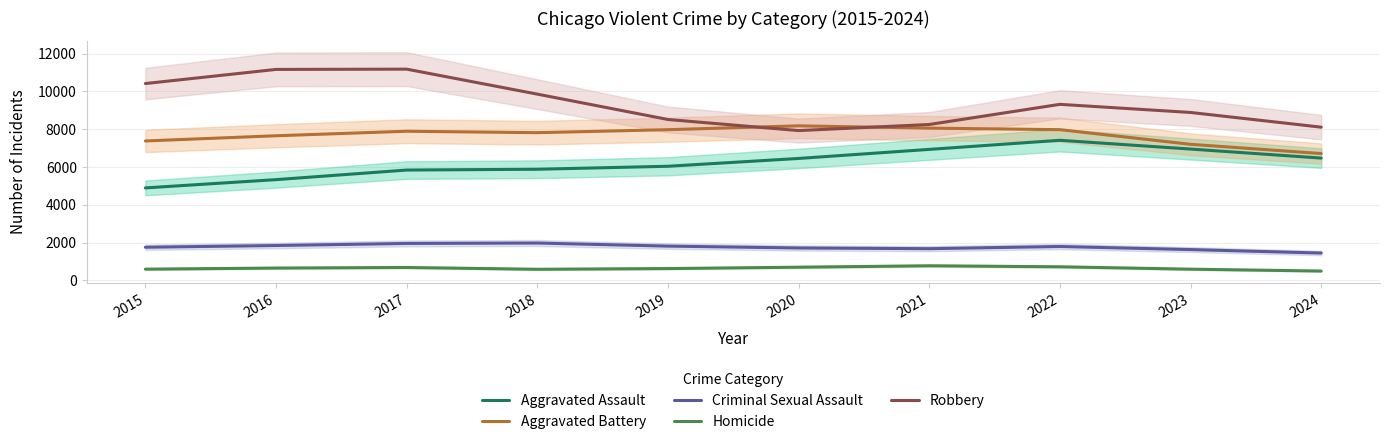

What is the difference between the Aggravated Battery values at 2022 and 2023?

774.3